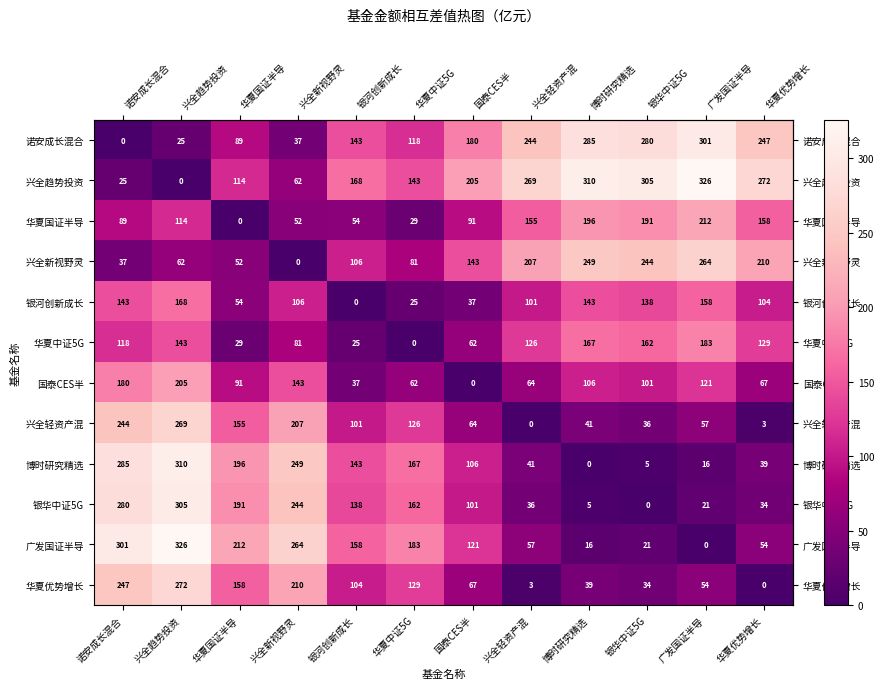

What is the average value of the 银华中证5G series?

126